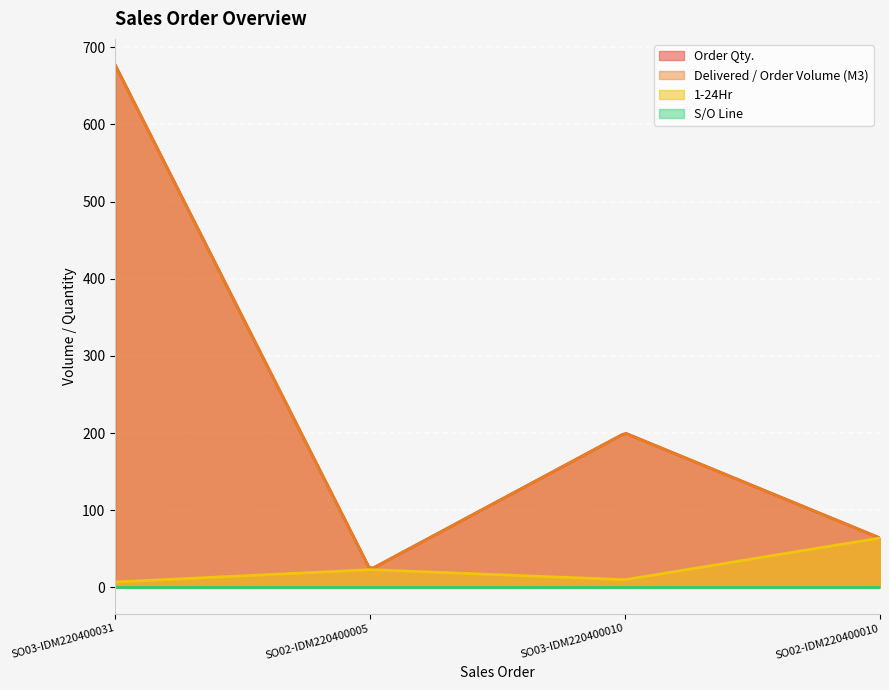

What is the total value across all series at SO02-IDM220400005?

70